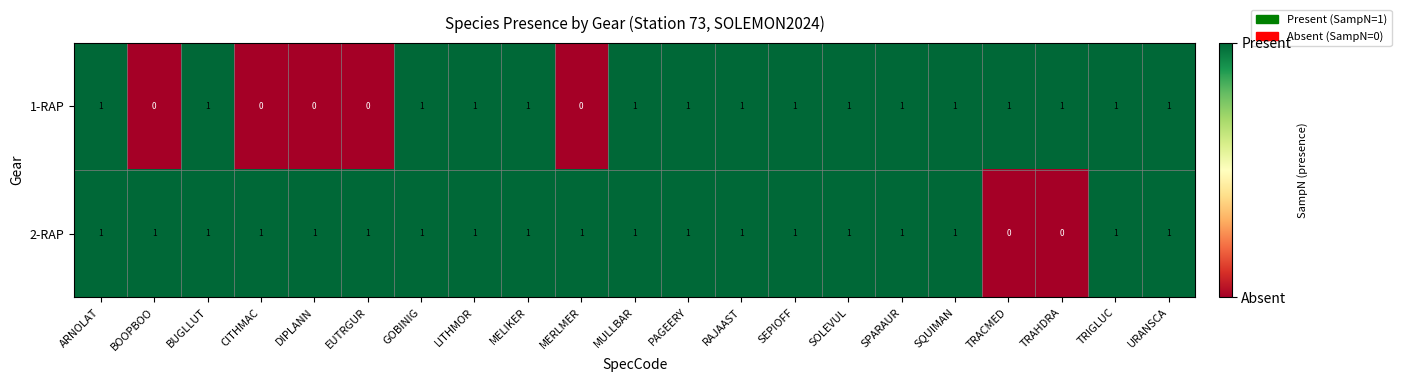

What is the sum of all 2-RAP values?

19